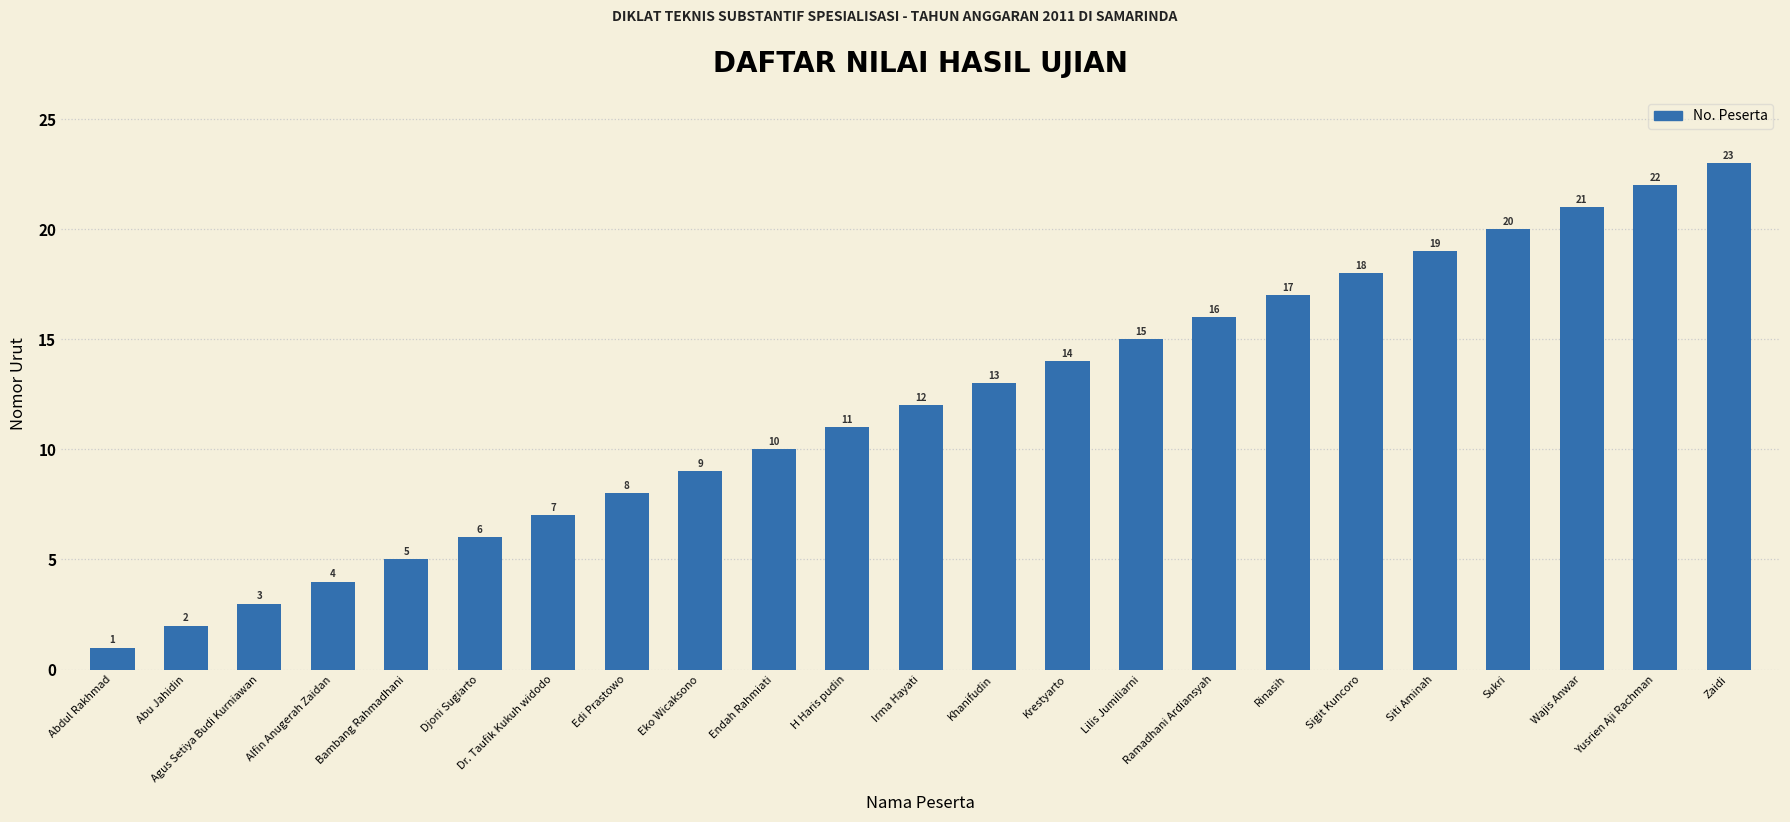

Count the number of data series in this chart.

1